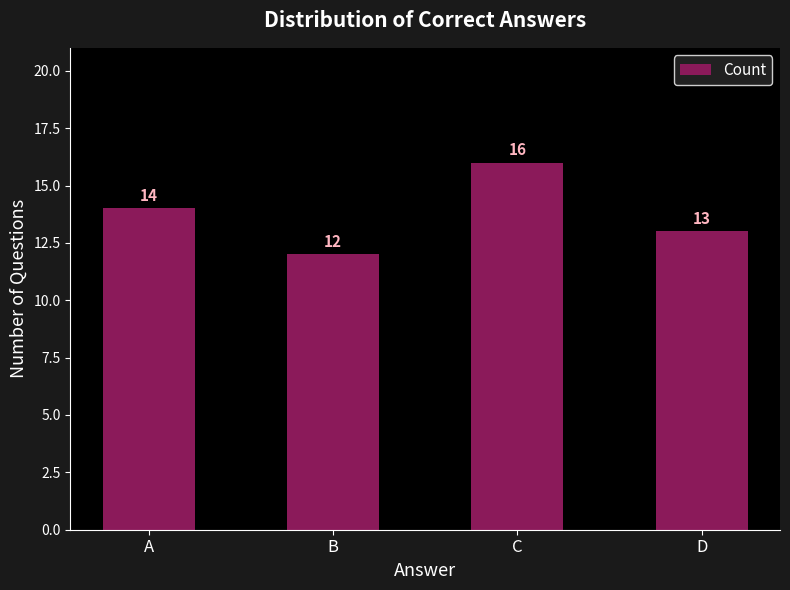

Is it true that the value at A is 14?

True